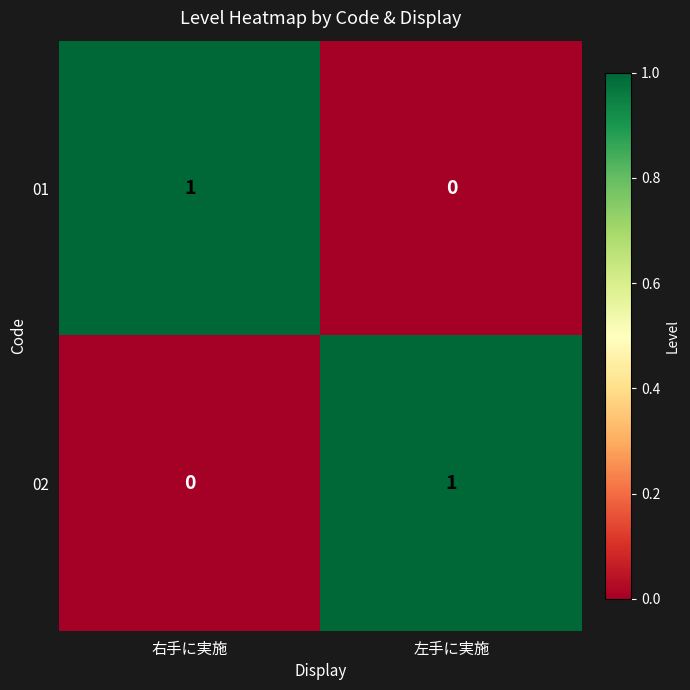

True or false: 02 has a value of 1 at 左手に実施.

True